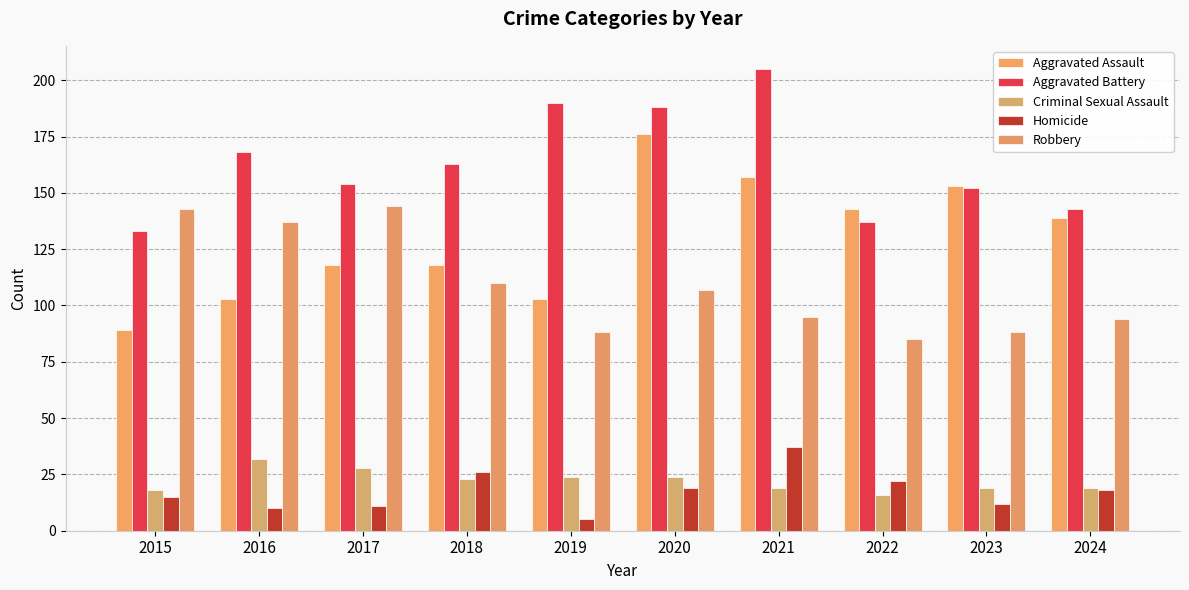

What is the difference between the maximum and minimum values in the Robbery series?

59